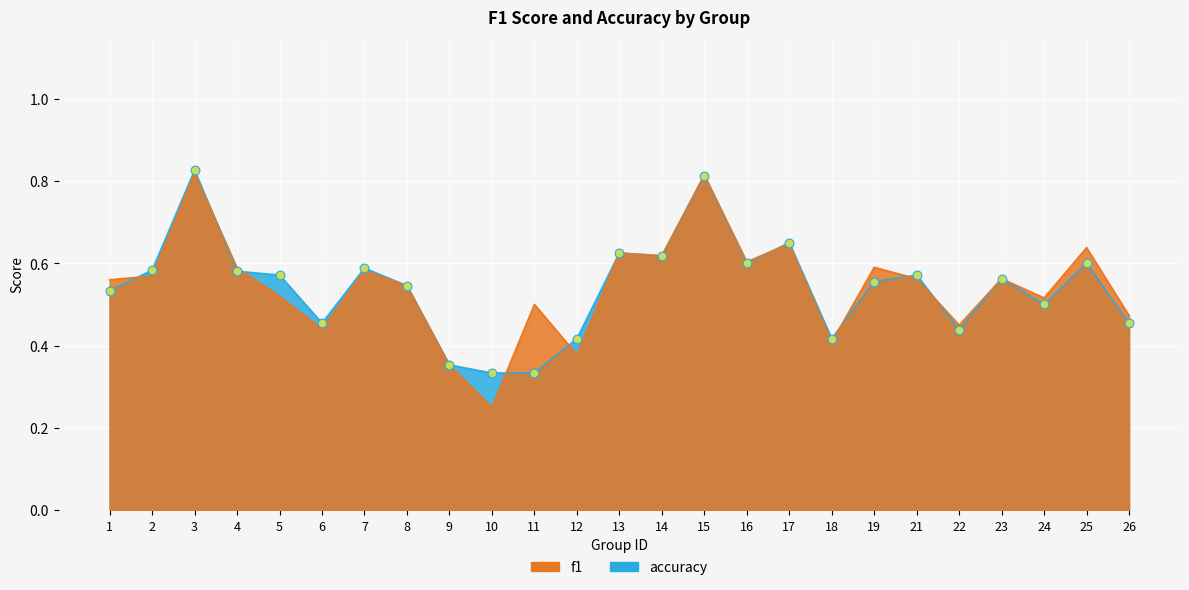

Which series has the largest Y range (max minus min)?

f1